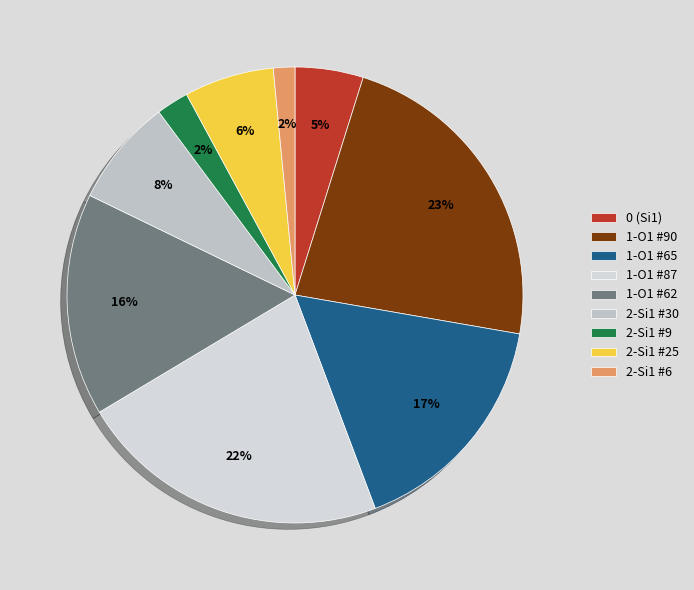

What percentage is the 2-Si1 #30 slice, to the nearest percent?

8%